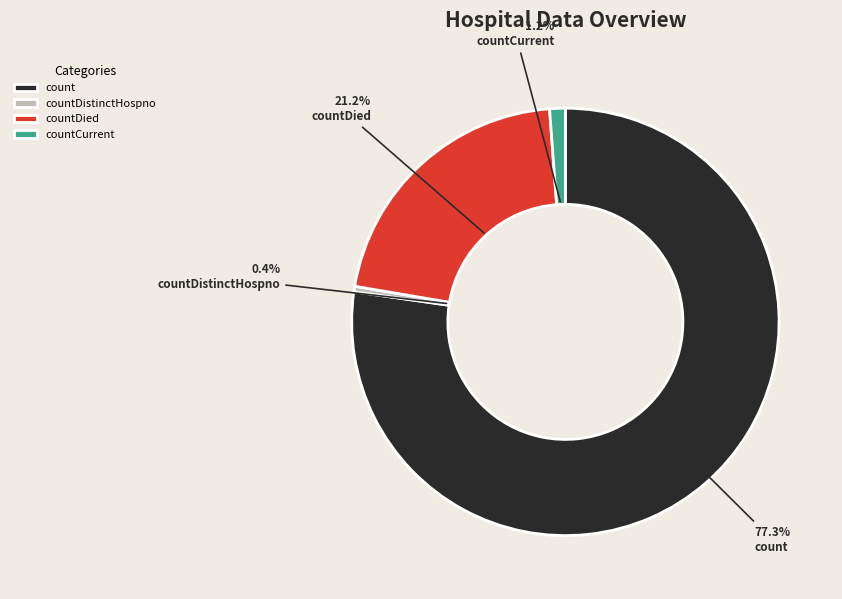

Is there any slice that represents more than half of the pie?

Yes